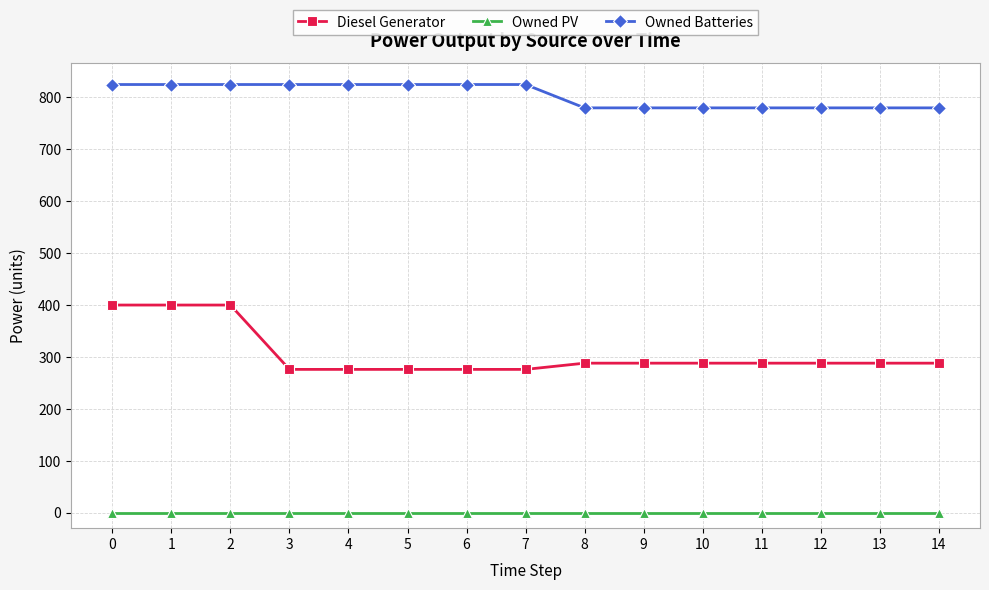

How many lines are shown in the chart?

3